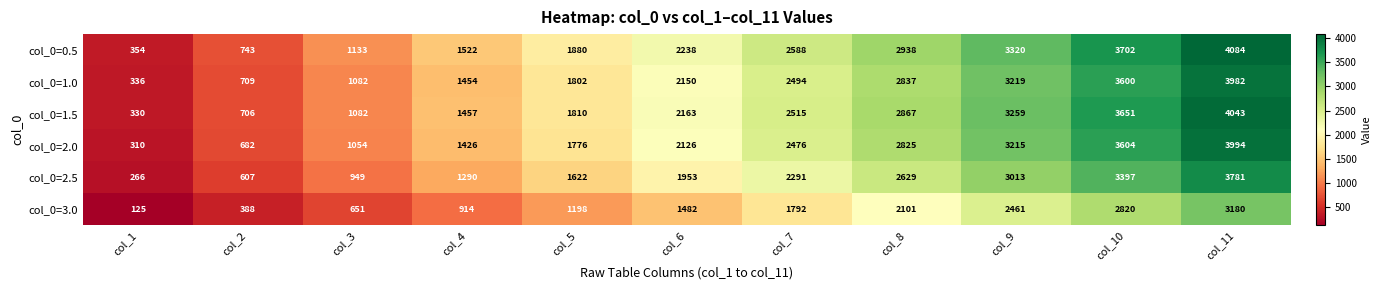

Which series has the widest spread of values?

col_0=0.5